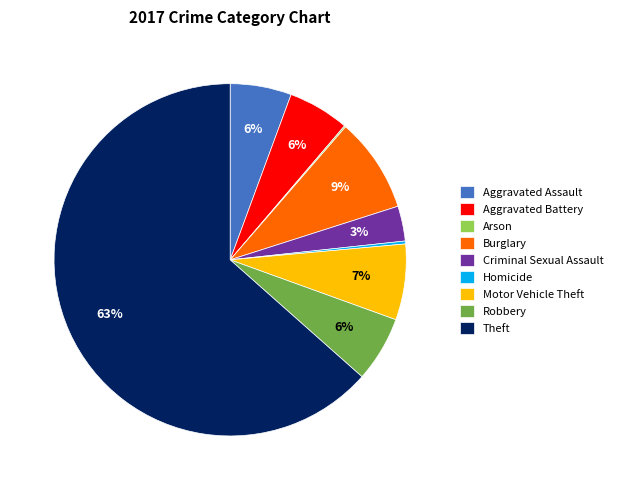

Which category accounts for the majority?

Theft